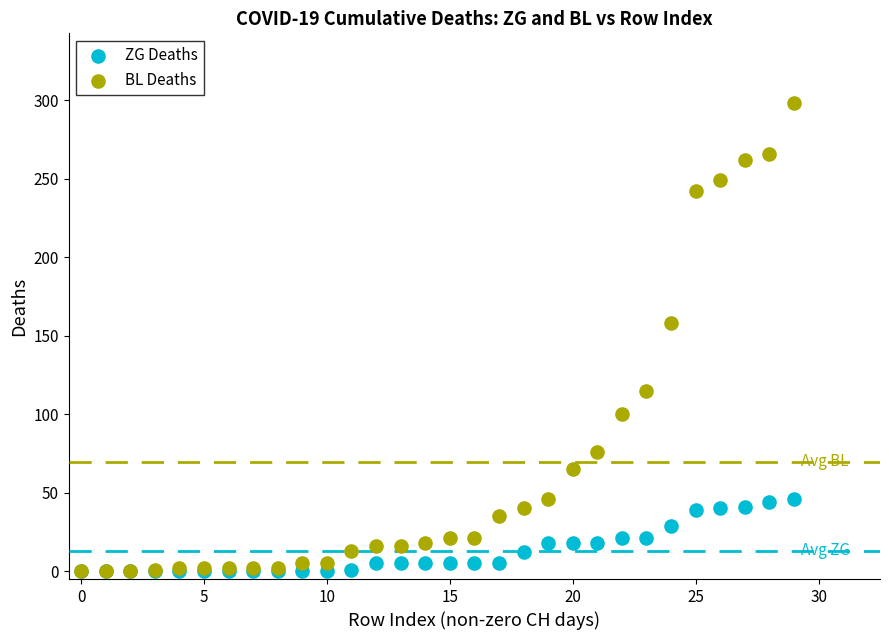

What are all the series names shown in the legend?

ZG Deaths, BL Deaths